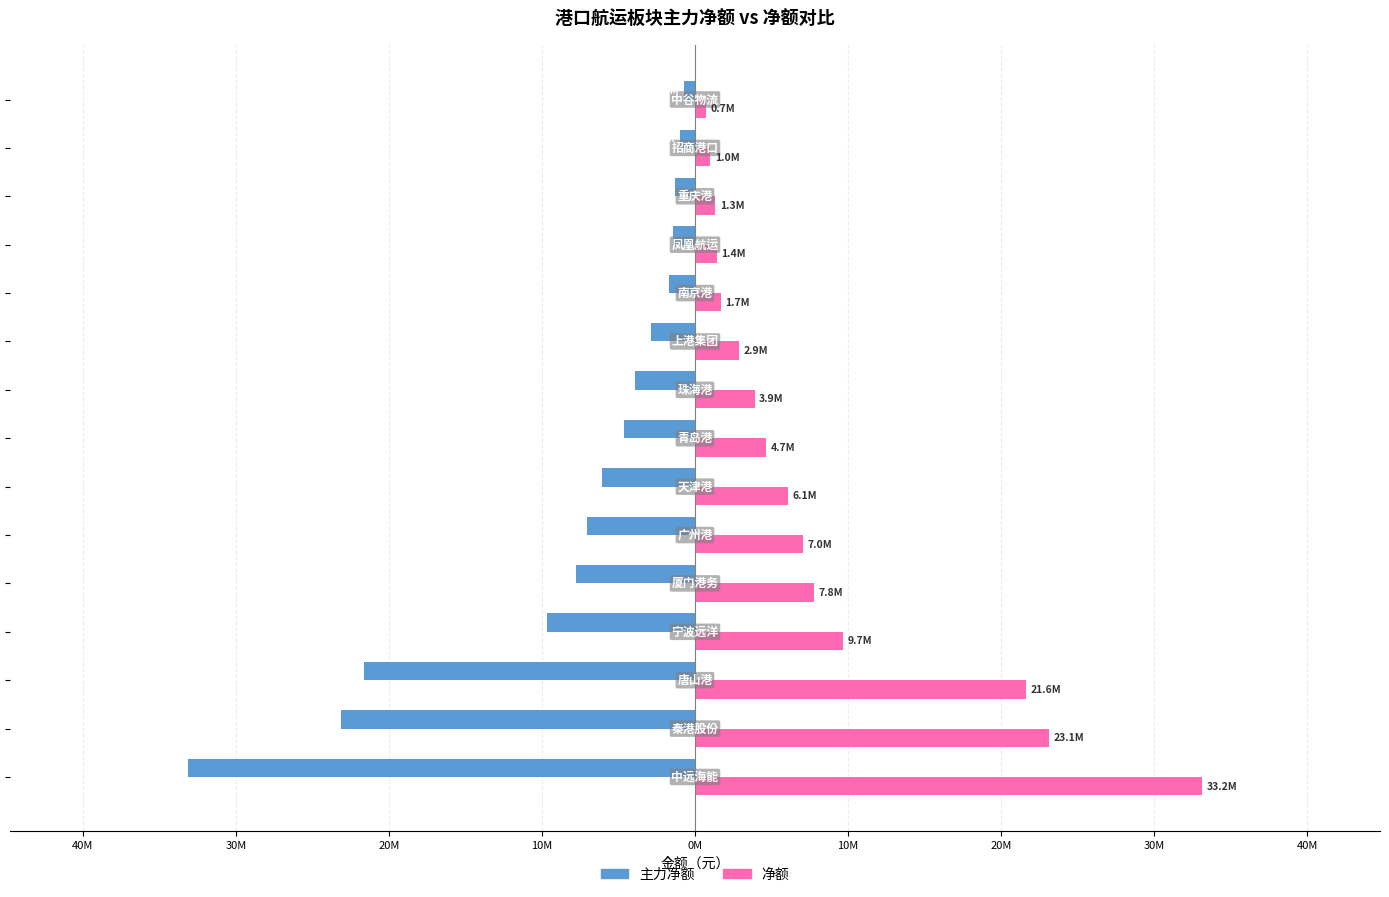

What are all the series names shown in the legend?

主力净额, 净额